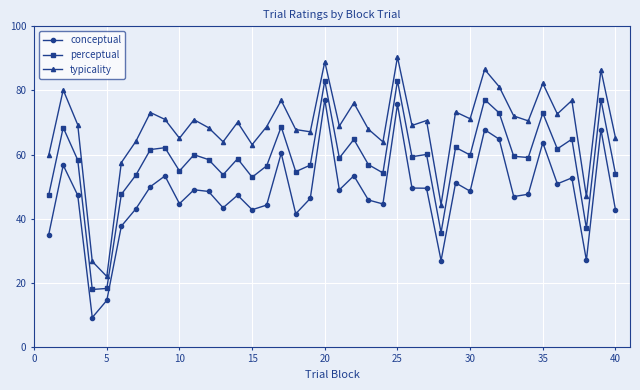

How many values in the typicality series are below 70?

20